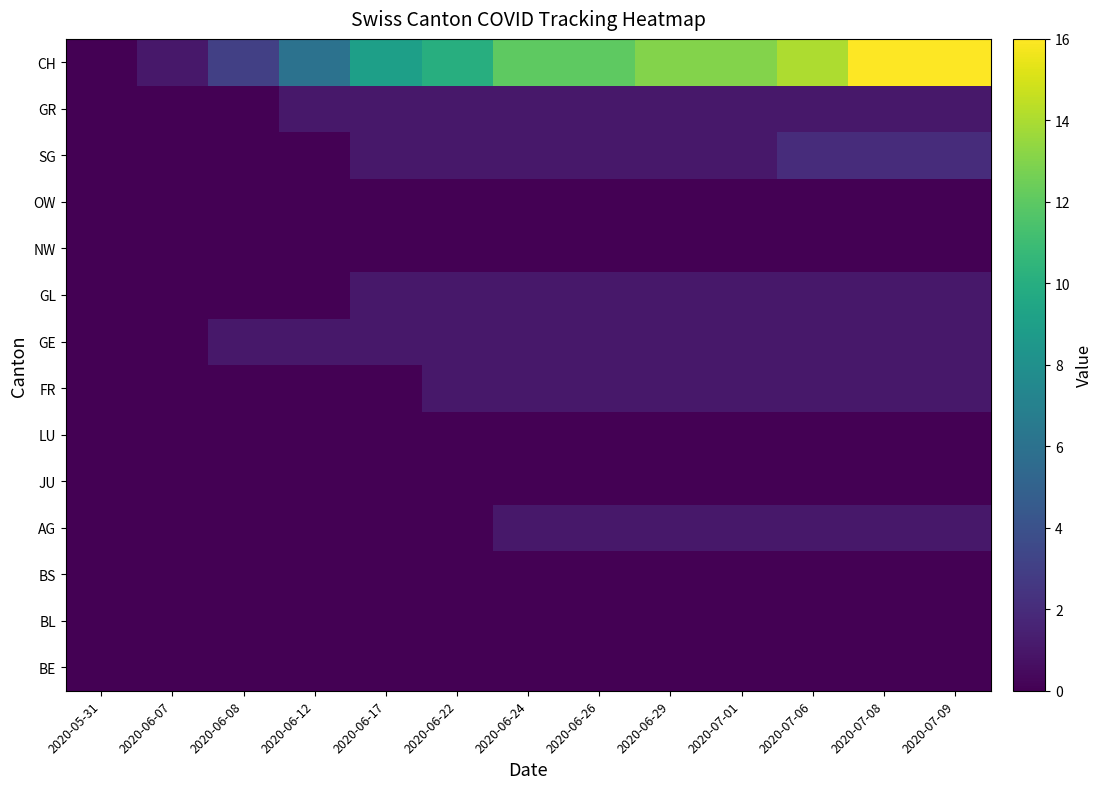

At which category is the sum across all series the highest?

2020-07-08